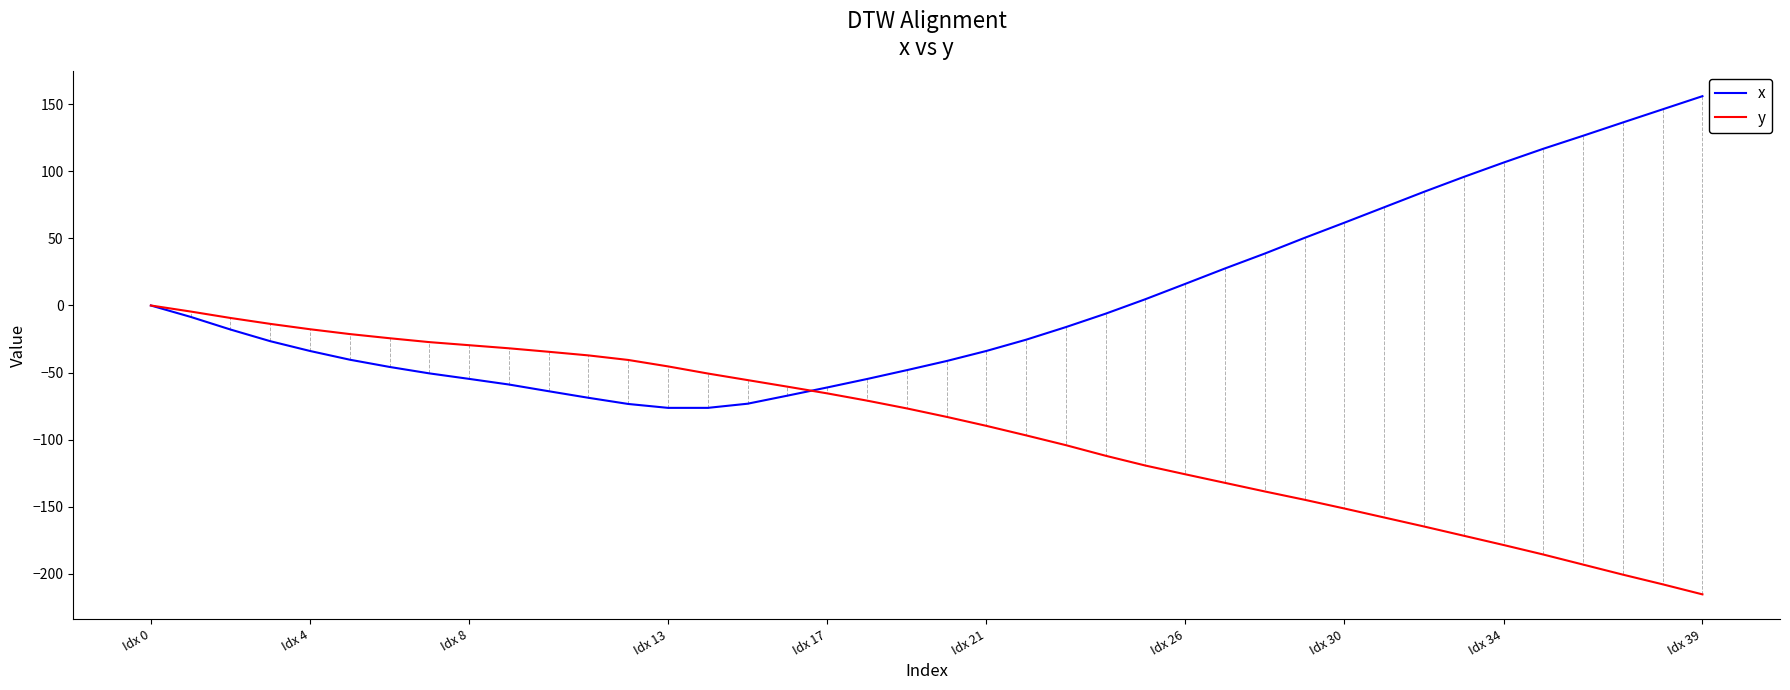

What is the minimum value shown in the chart?

-215.3